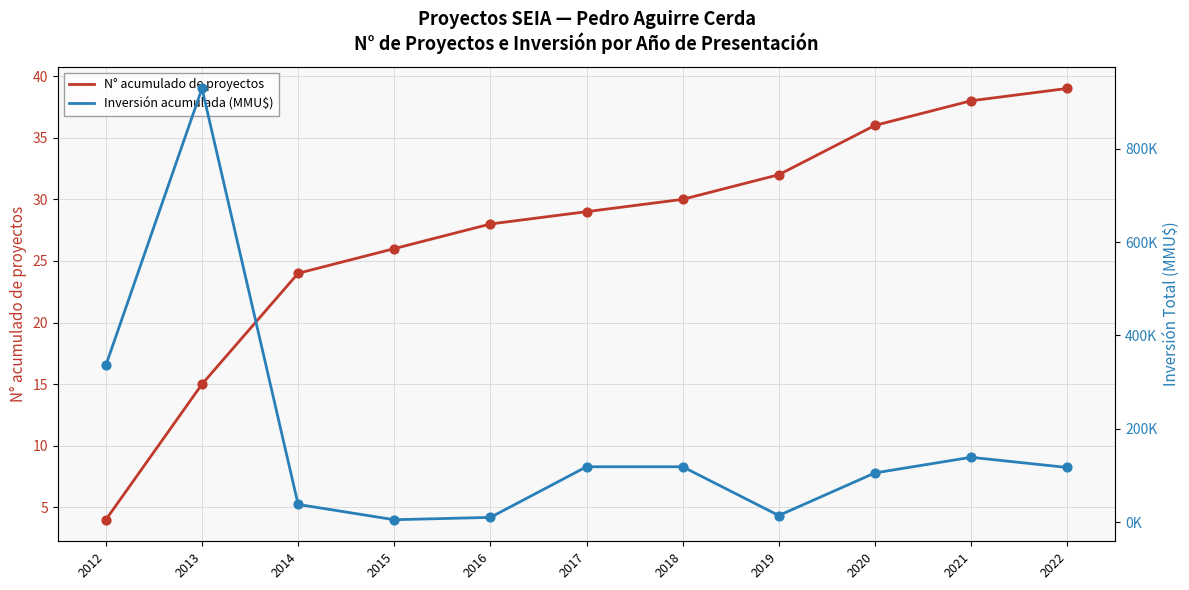

What are all the series names shown in the legend?

N° acumulado de proyectos, Inversión acumulada (MMU$)